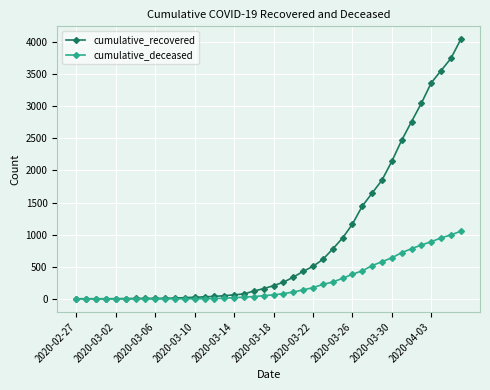

List the series in order of their peak value, lowest first.

cumulative_deceased, cumulative_recovered